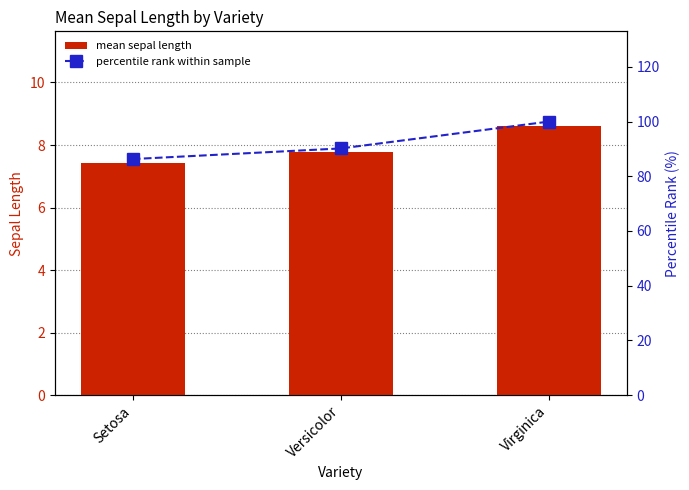

Which series has the largest range (max minus min)?

percentile rank within sample